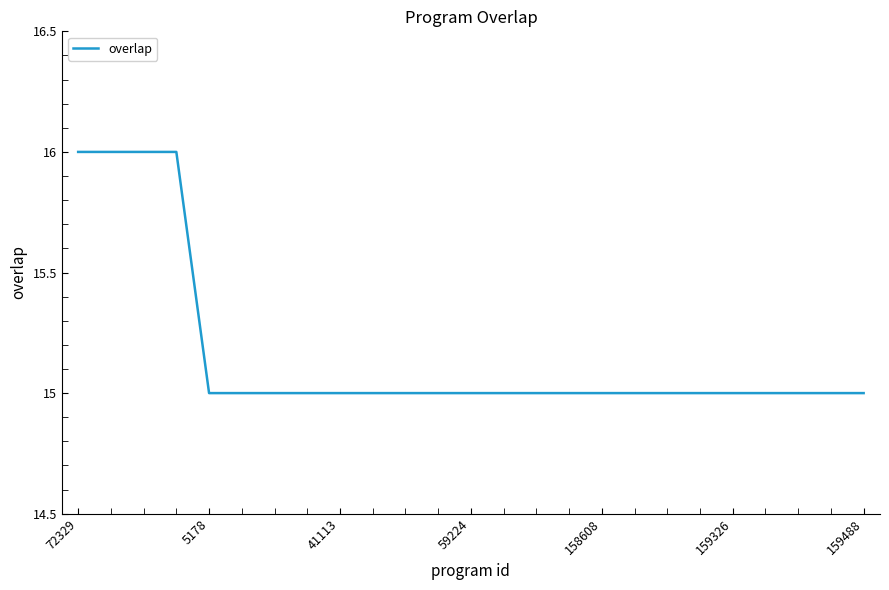

What is the minimum value shown in the chart?

15